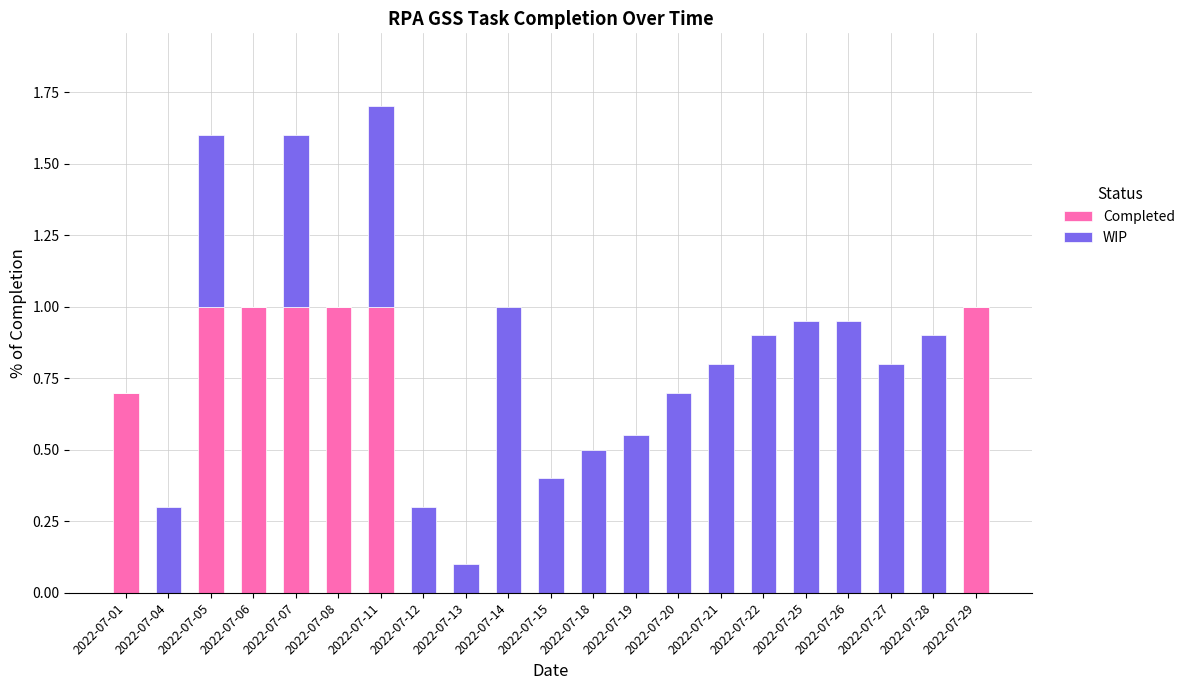

Are the bars horizontal?

No